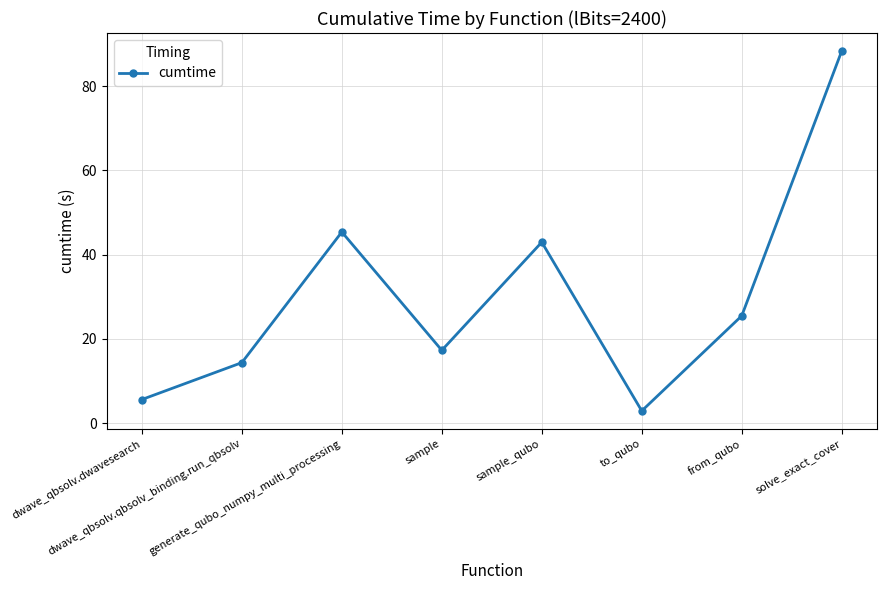

How many points are lower than both their immediate neighbors (excluding endpoints)?

2